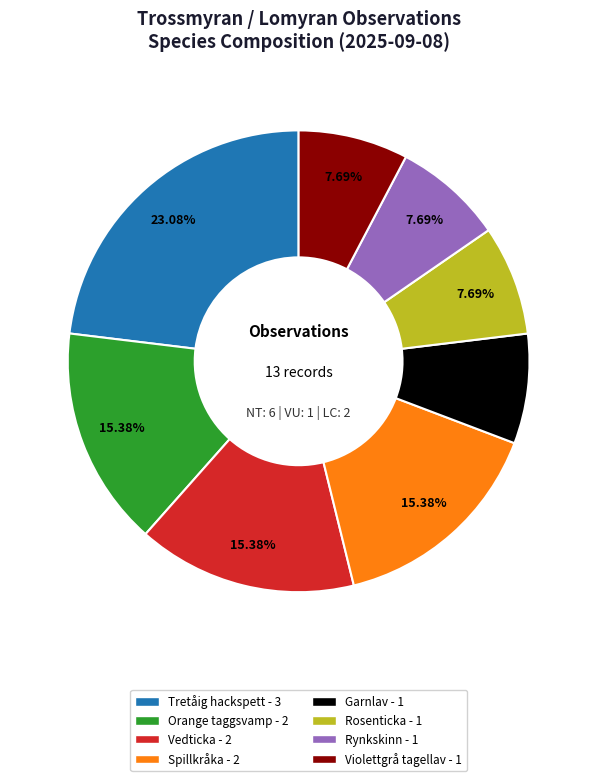

What is the ratio of the value at Orange taggsvamp to the value at Tretåig hackspett?

0.7